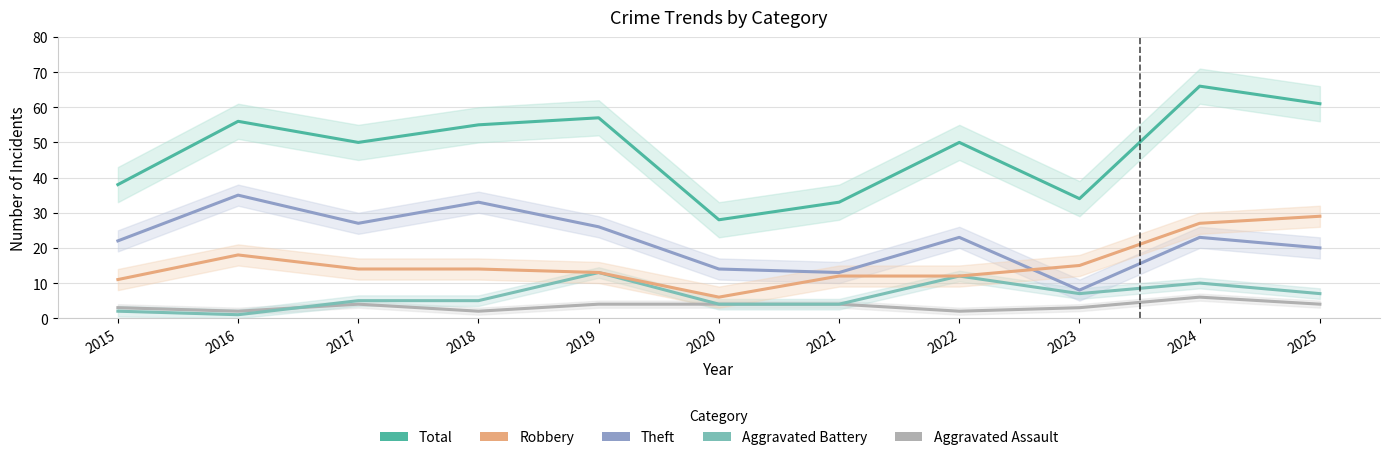

At which label does Theft first exceed 23?

2016